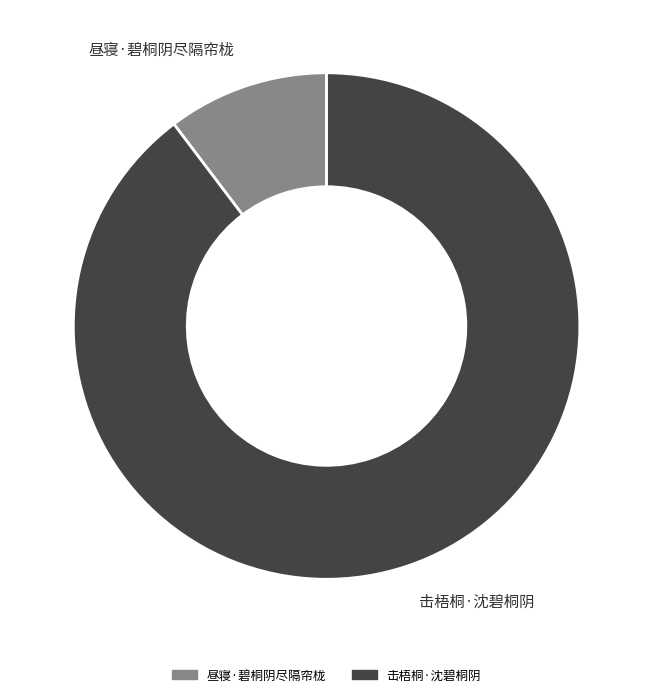

How many segments does this pie chart have?

2